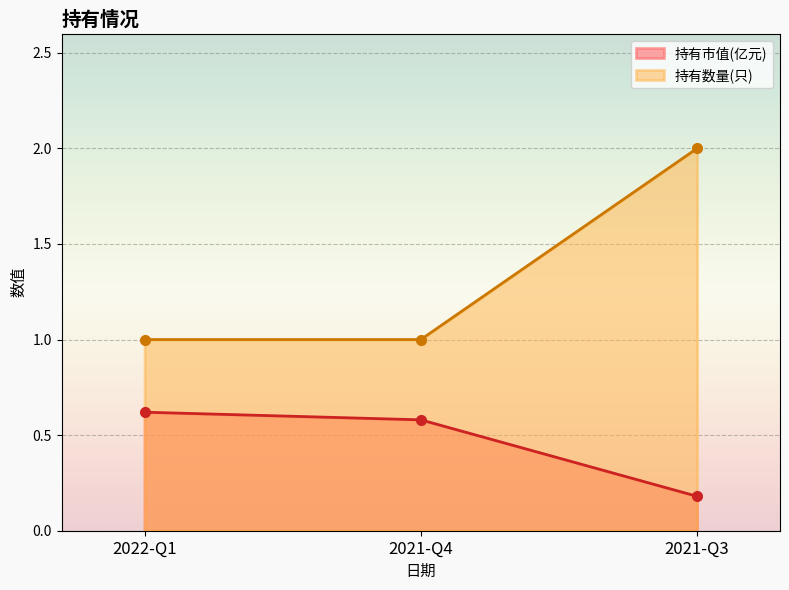

What is the minimum value shown in the chart?

0.2